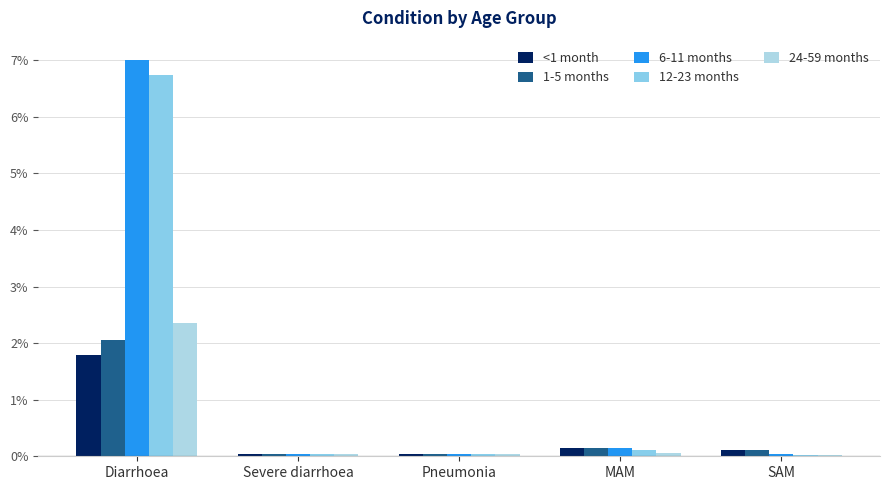

The value of <1 month at MAM is 0.1. True or false?

True